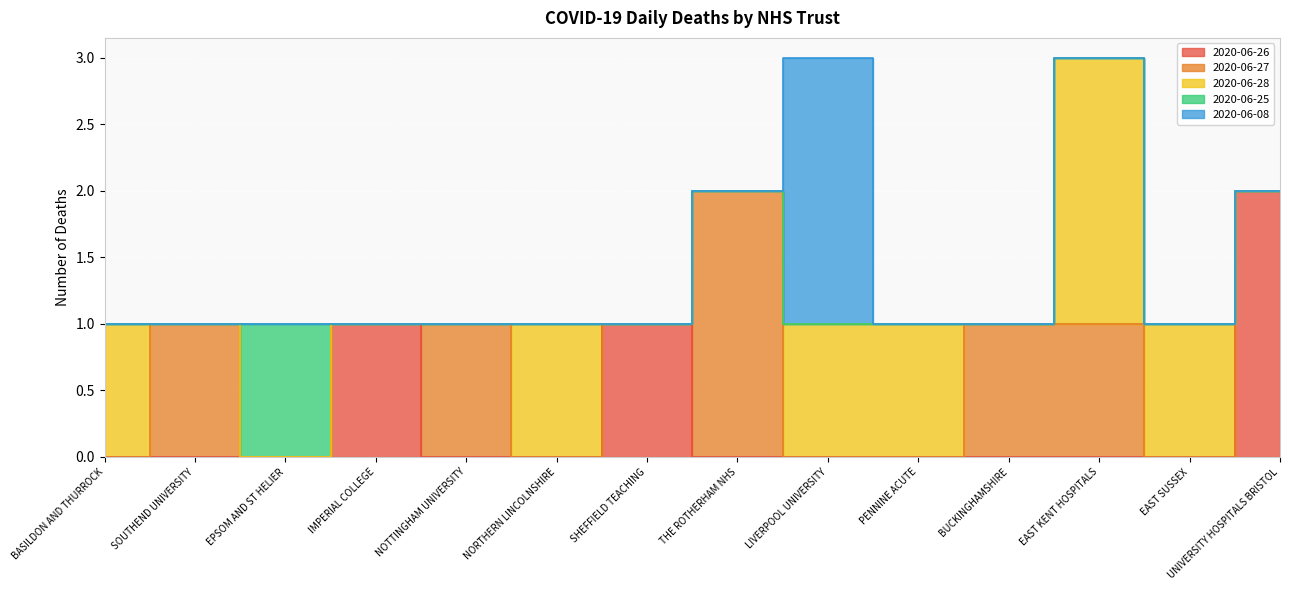

Is the value of 2020-06-08 at NOTTINGHAM UNIVERSITY greater than the value of 2020-06-25 at NOTTINGHAM UNIVERSITY?

No